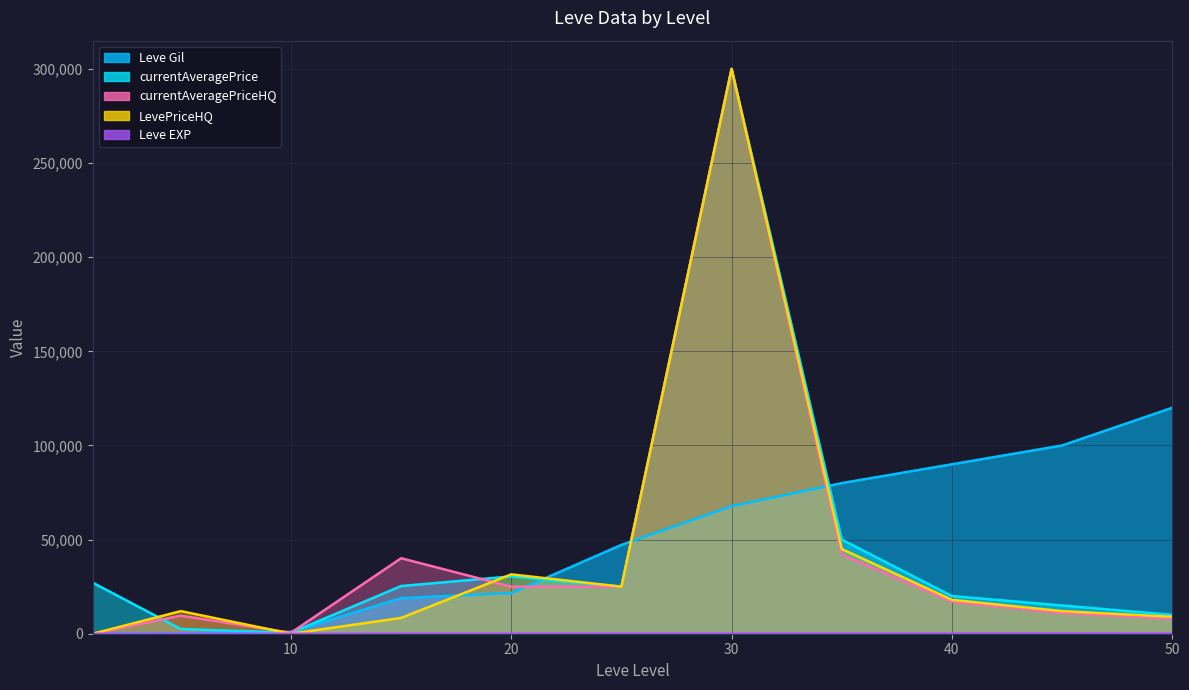

Does the chart have visible grid lines?

Yes